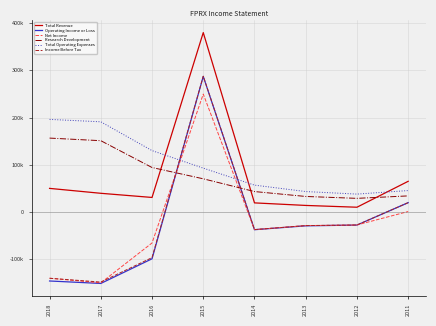

What is the difference between the second highest and second lowest values in the Total Operating Expenses series?

147700